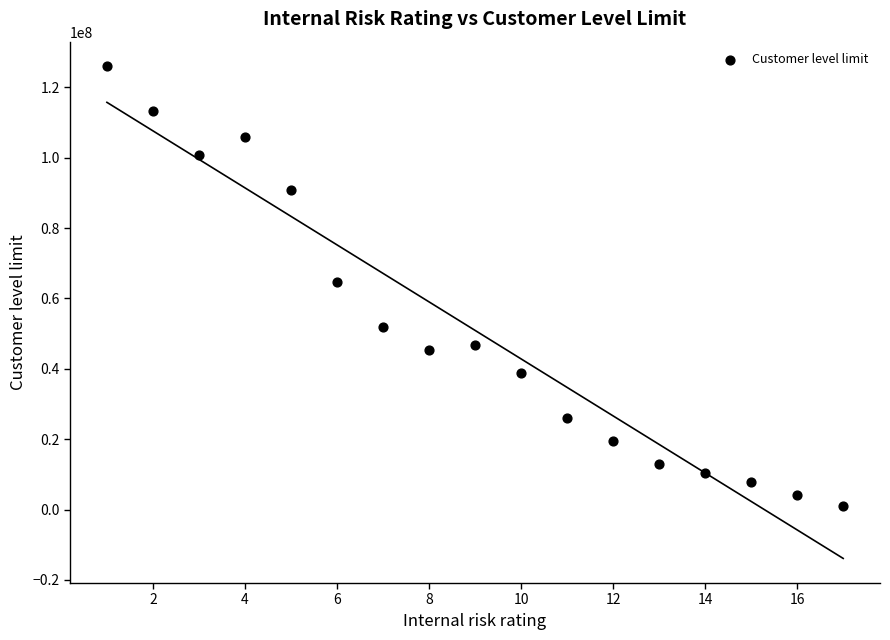

What is the range of Y values (max minus min)?

124963200